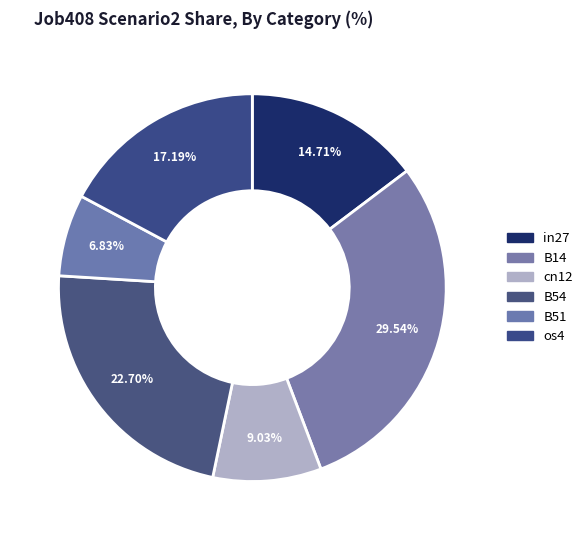

What percentage is NOT represented by B14?

70.5%